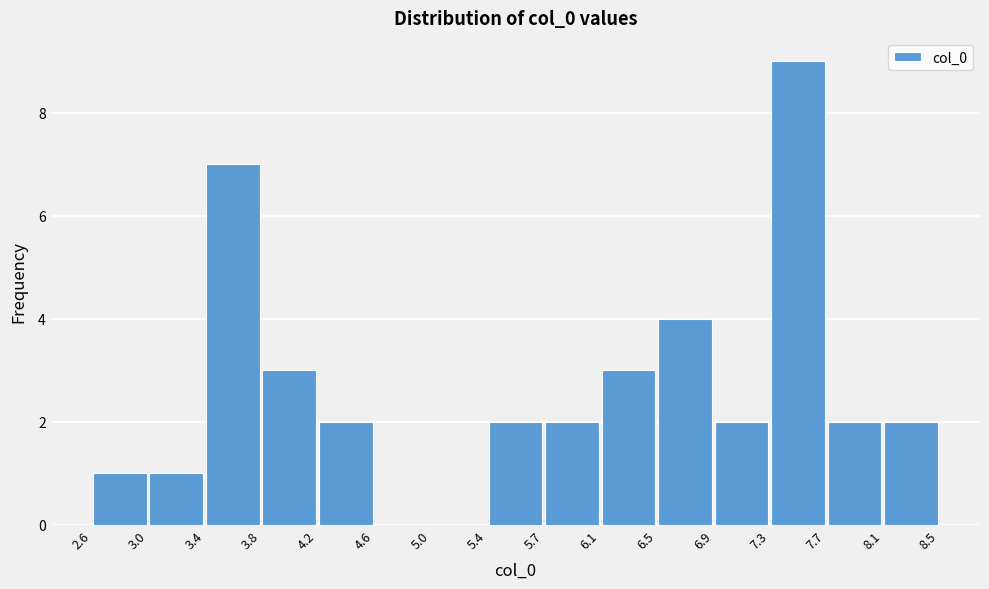

What is the height of the bar covering 7.7 to 8.1 on the x-axis? The values are not printed on the chart, so give them approximately, as read against the axis.

2